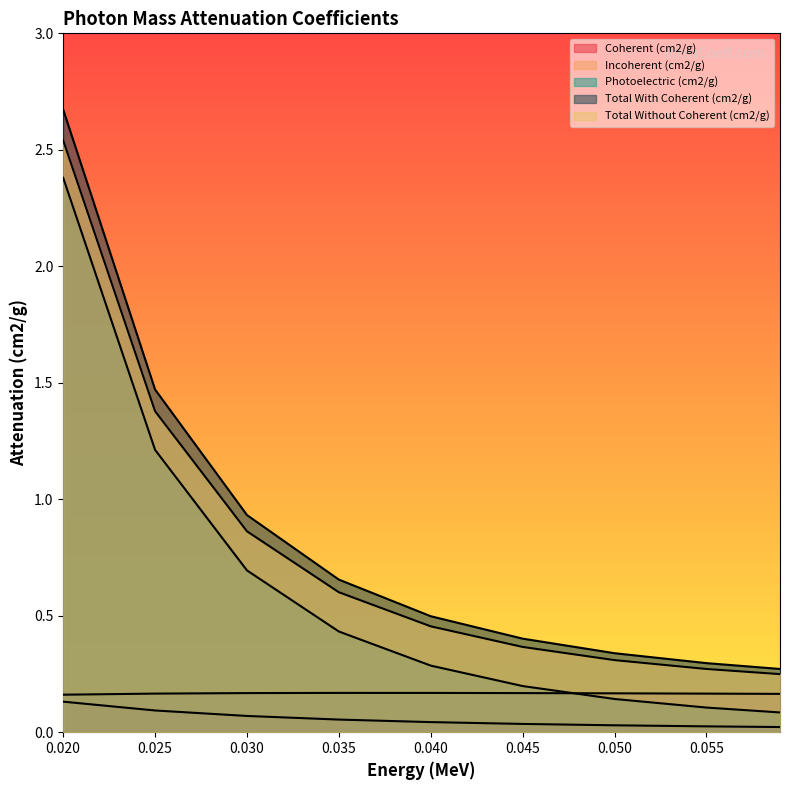

What is the average value of the Coherent (cm2/g) series?

0.1